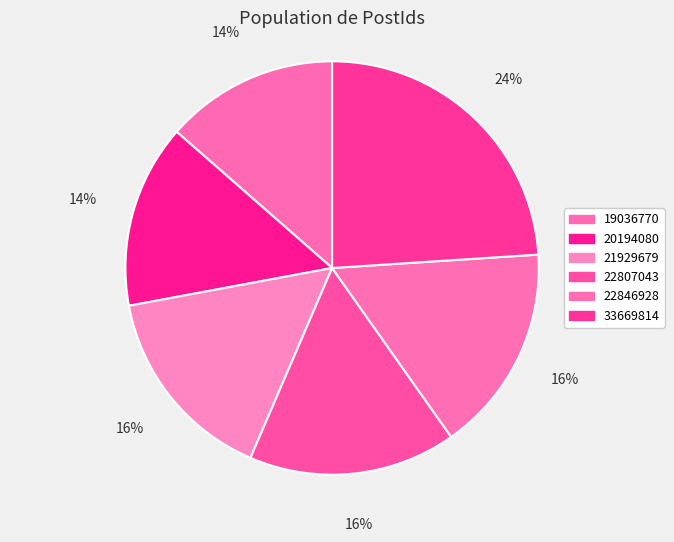

Do 20194080 and 22846928 together represent more than half of the pie?

No